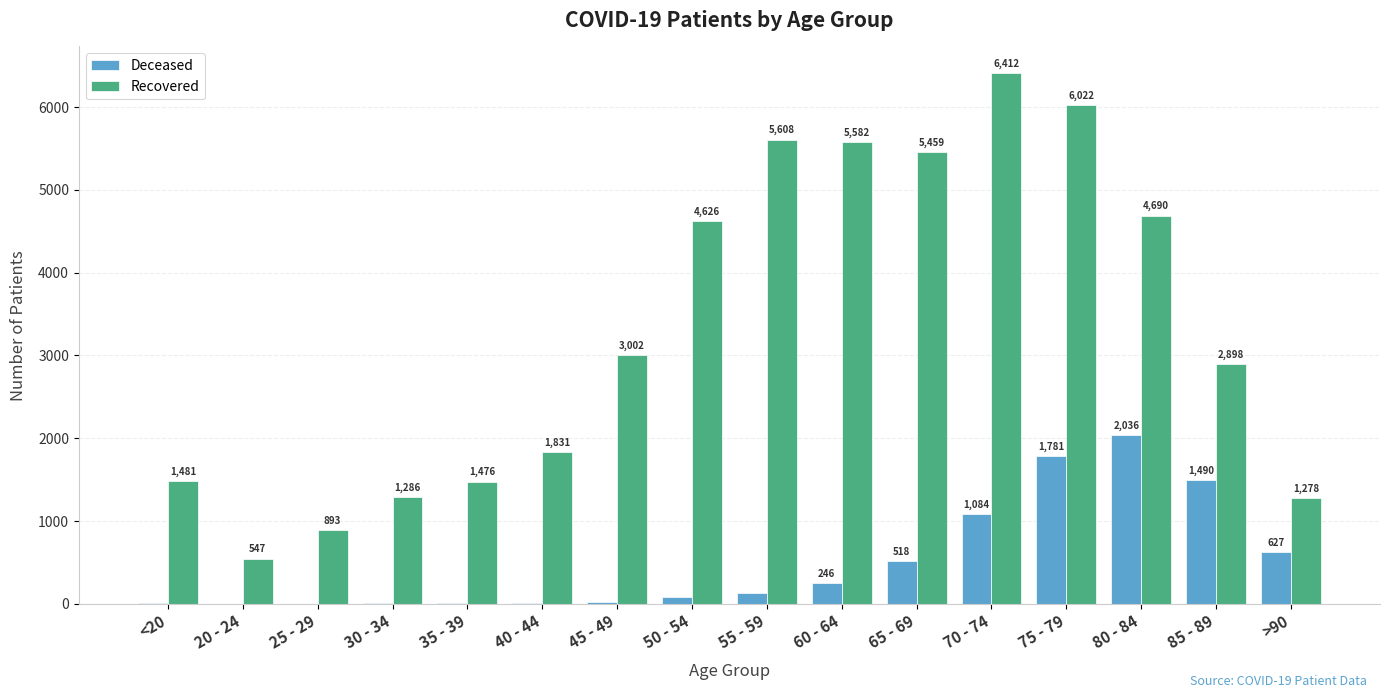

At which category is the sum across all series the highest?

75 - 79